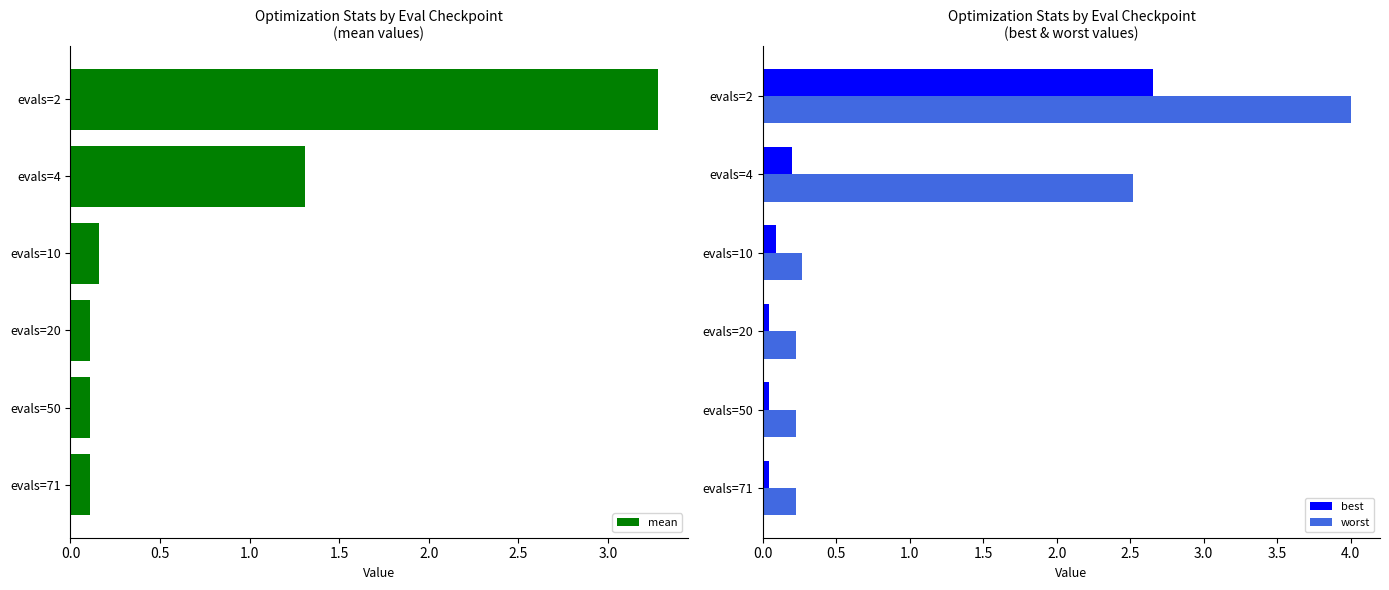

The value of best at evals=4 is 0.2. True or false?

True